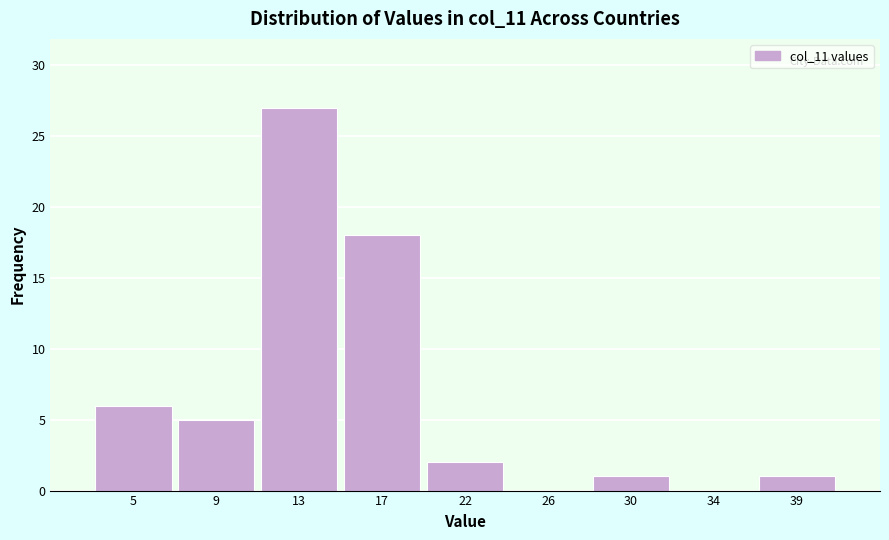

Reading left to right, extract all data points from this chart.

5=6	9=5	13=27	17=18	22=2	26=0	30=1	34=0	39=1